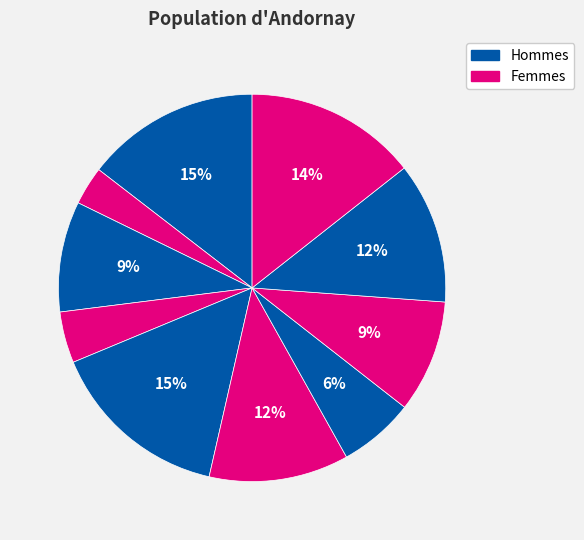

How many slices are in this pie chart?

10